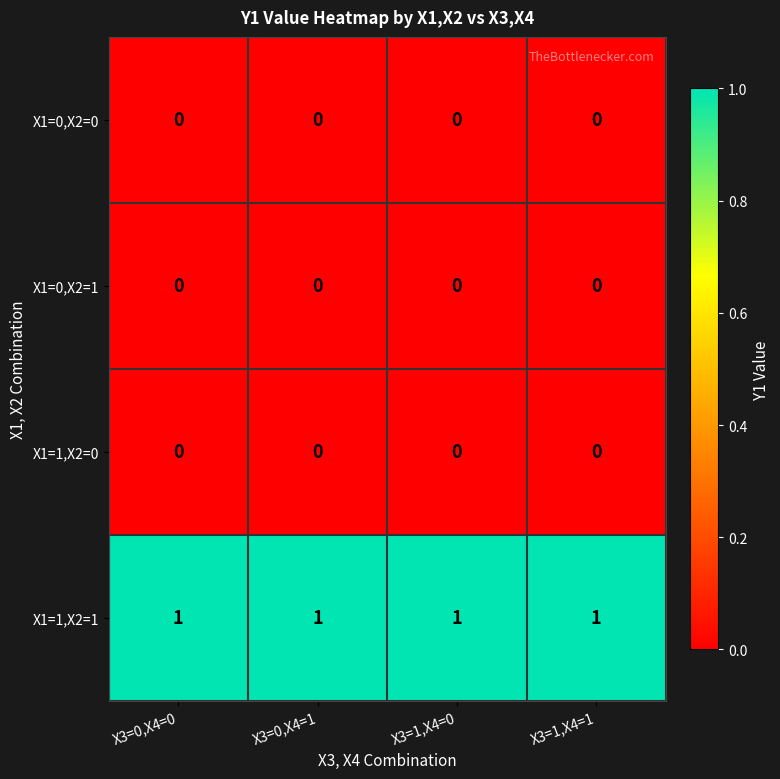

What is the difference between the highest and lowest values at X3=0,X4=1?

1